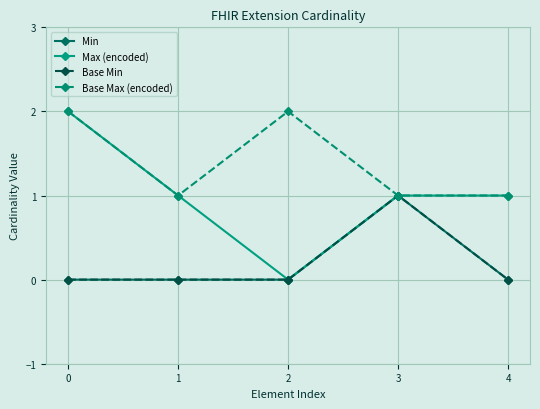

True or false: Max (encoded) and Base Max (encoded) cross at least once.

False